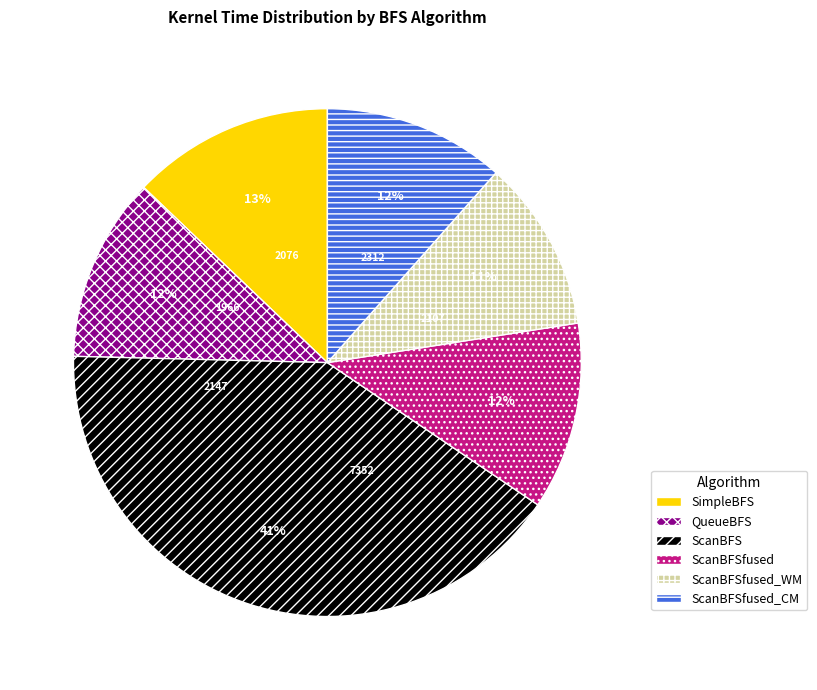

How many slices are in this pie chart?

6